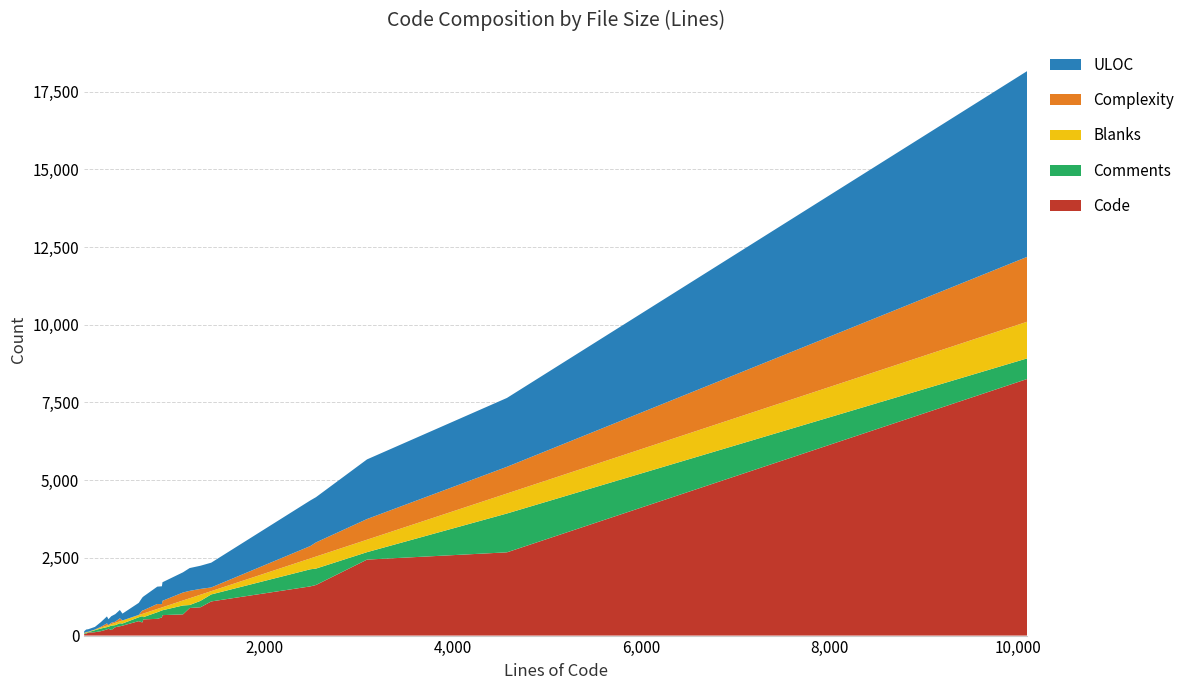

Reading left to right, transcribe all the data shown in this chart.

Code: 80=56	102=61	123=97	194=109	258=142	322=197	338=221	368=178	411=269	459=299	487=319	660=465	698=422	709=521	857=539	906=583	912=658	1130=683	1201=887	1315=911	1430=1099	2483=1583	2543=1628	3085=2445	4572=2679	10099=8257
Comments: 80=15	102=25	123=13	194=64	258=86	322=75	338=64	368=141	411=67	459=98	487=69	660=123	698=203	709=72	857=212	906=226	912=157	1130=286	1201=96	1315=205	1430=225	2483=550	2543=528	3085=239	4572=1250	10099=663
Blanks: 80=9	102=16	123=13	194=21	258=30	322=50	338=53	368=49	411=75	459=62	487=99	660=72	698=73	709=116	857=106	906=97	912=97	1130=161	1201=218	1315=199	1430=106	2483=350	2543=387	3085=401	4572=643	10099=1179
Complexity: 80=0	102=15	123=0	194=0	258=25	322=71	338=0	368=44	411=36	459=98	487=0	660=7	698=111	709=105	857=160	906=105	912=207	1130=256	1201=238	1315=186	1430=119	2483=398	2543=455	3085=665	4572=859	10099=2088
ULOC: 80=59	102=79	123=81	194=85	258=152	322=224	338=189	368=211	411=244	459=267	487=220	660=386	698=416	709=442	857=558	906=575	912=597	1130=650	1201=734	1315=746	1430=797	2483=1468	2543=1456	3085=1919	4572=2216	10099=5978